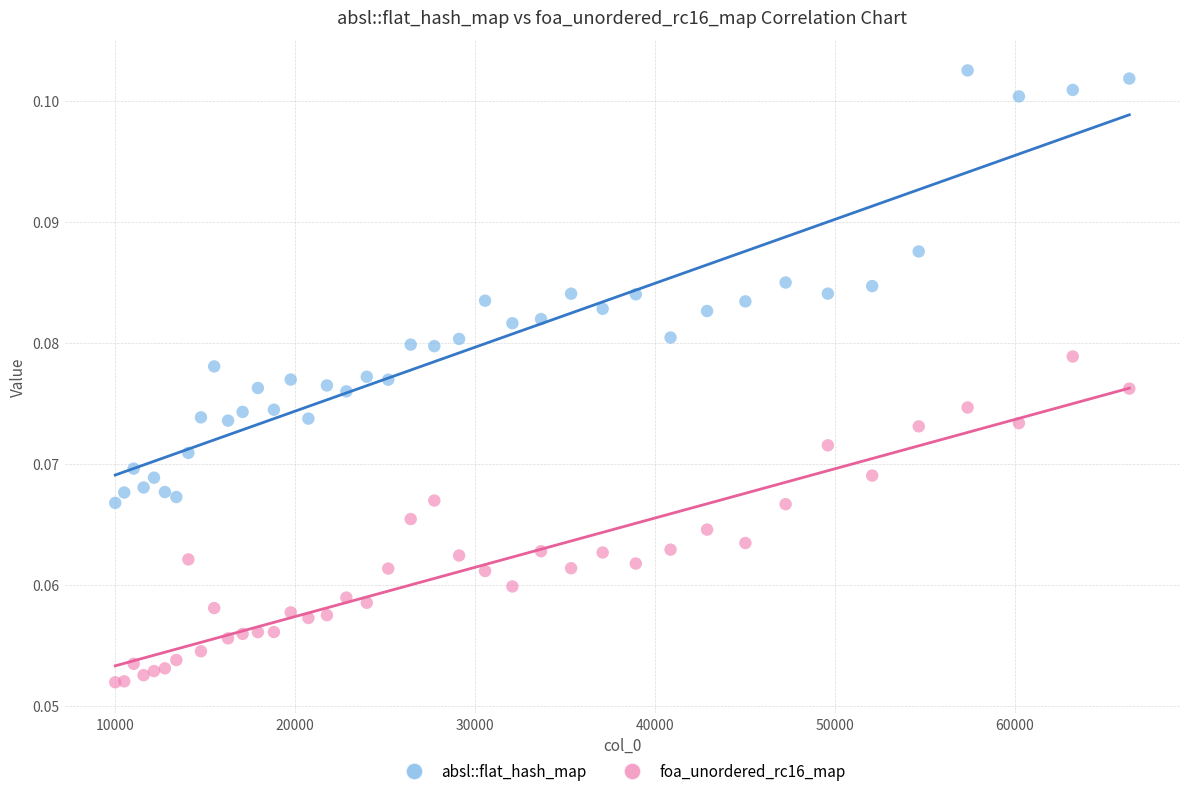

What is the X range (max minus min) for the scatter plot?

56358.0